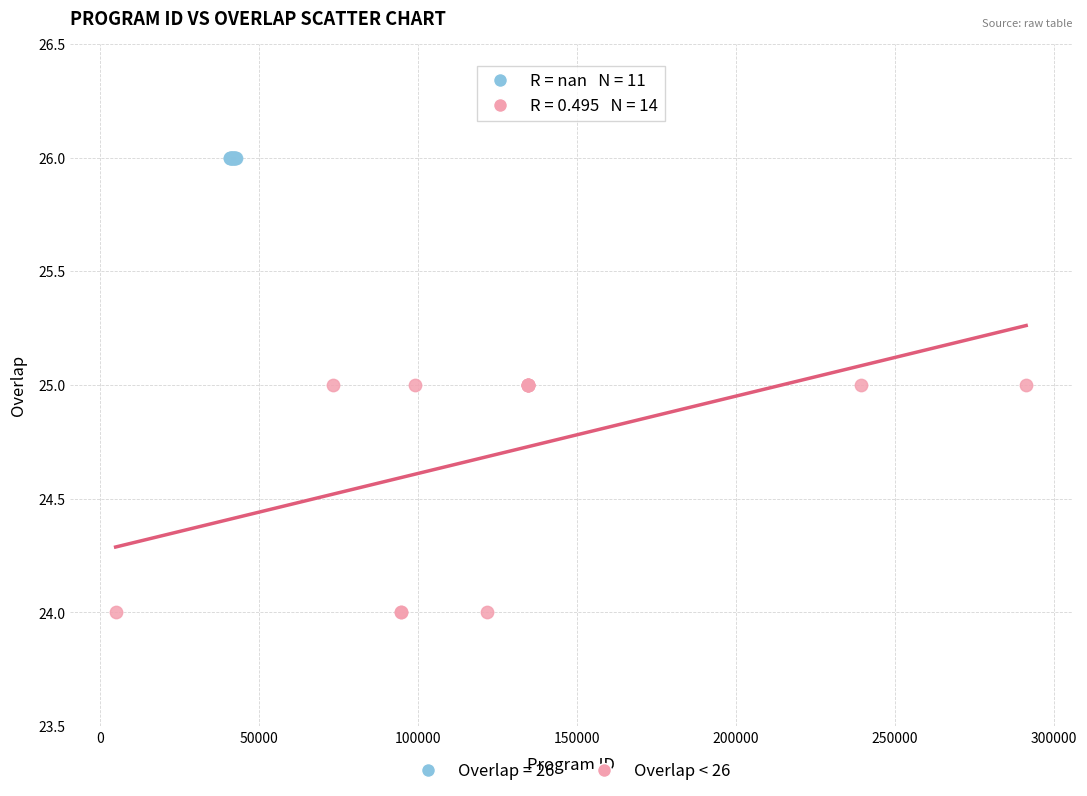

Which series contains the highest Y value?

Overlap = 26